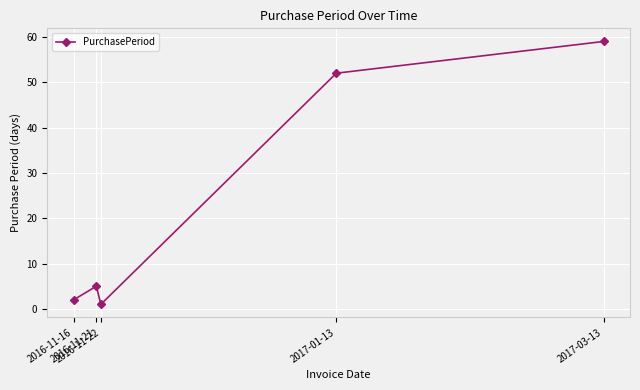

How many interior local valleys (lower than both neighbors) does the data have?

1